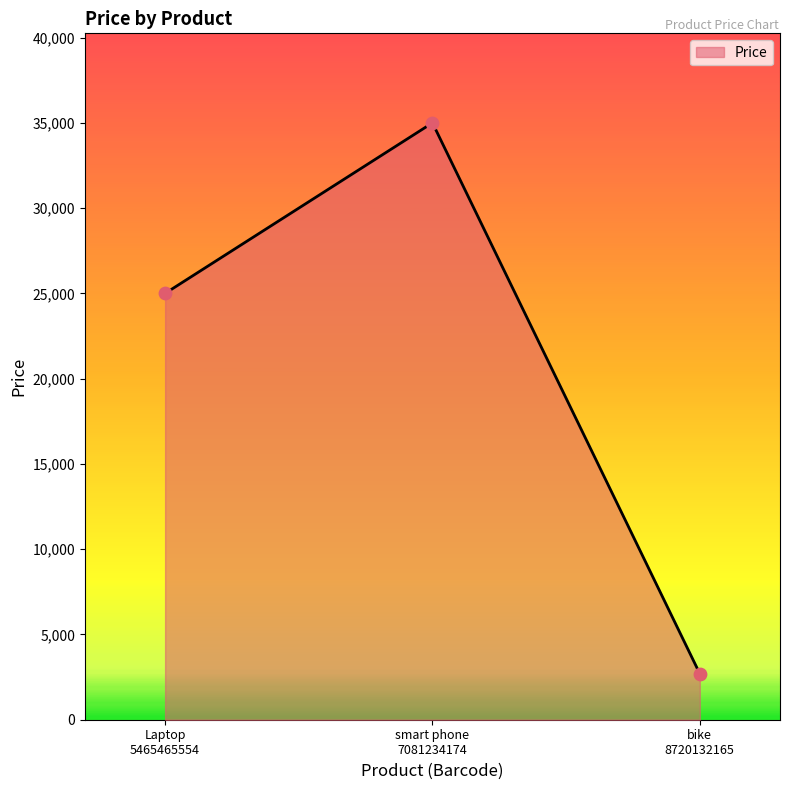

Between bike
8720132165 and Laptop
5465465554, which is larger?

Laptop
5465465554